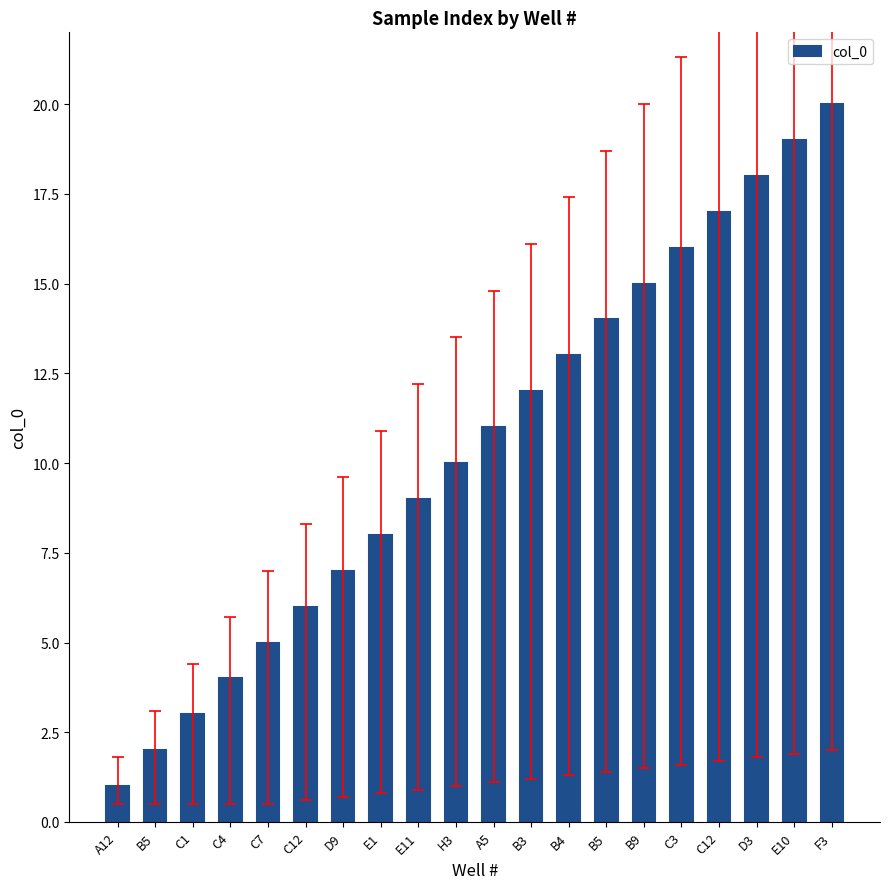

Which has a higher value, C4 or C12?

C12